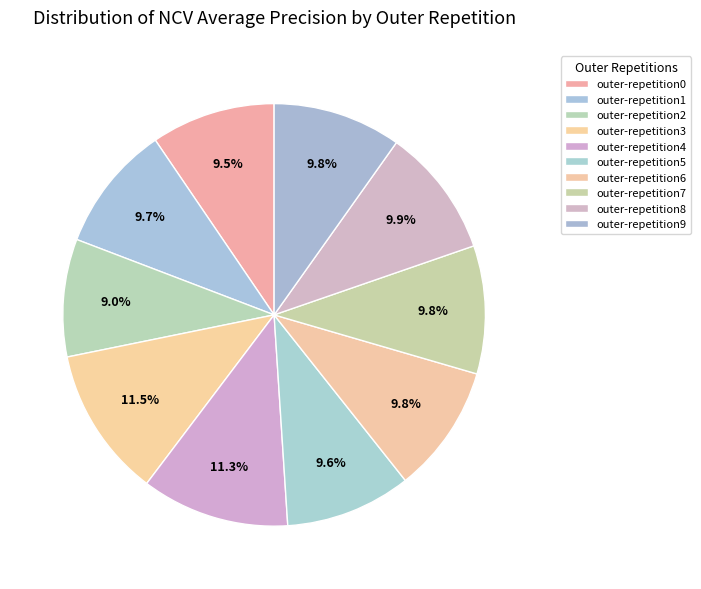

Combined, do outer-repetition4 and outer-repetition9 account for over 50%?

No